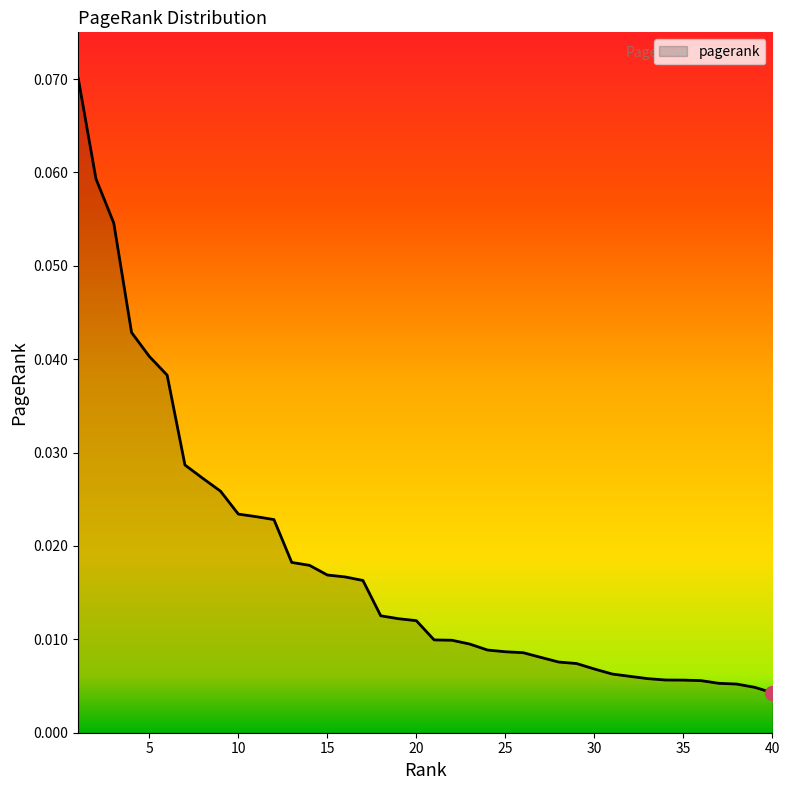

How many lines are shown in the chart?

1